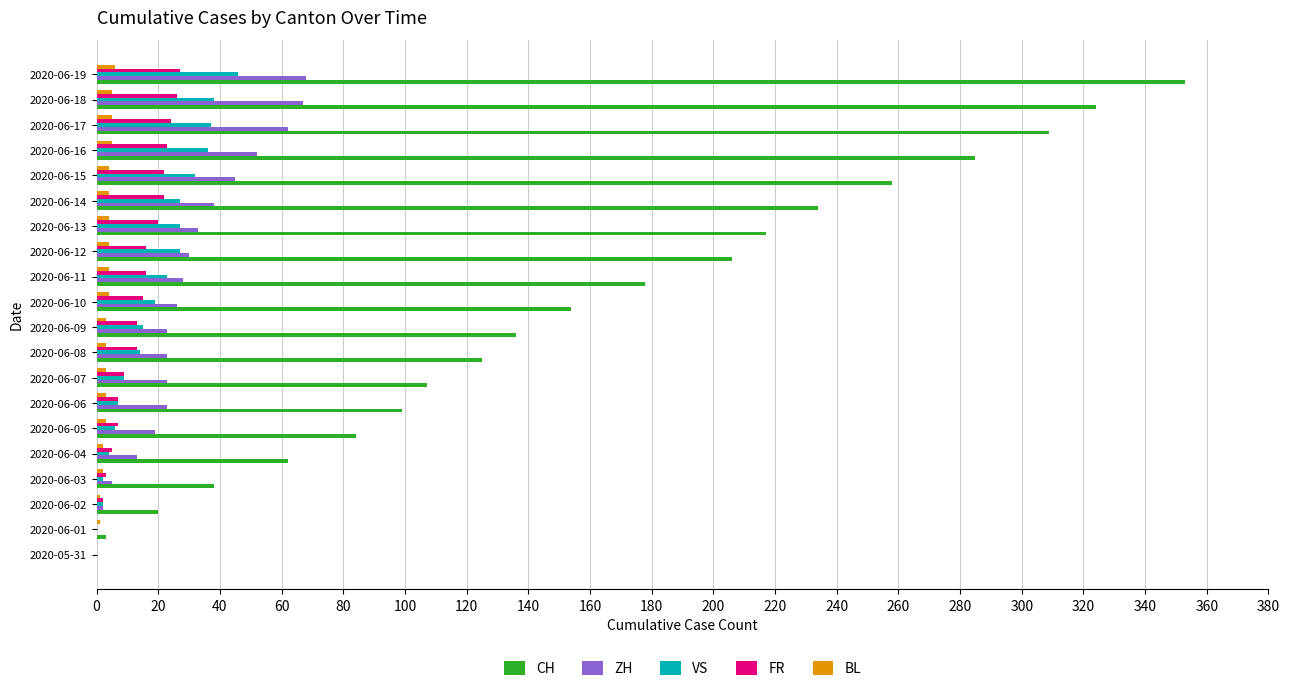

Between 2020-06-07 and 2020-06-10, which series saw the biggest shift?

CH